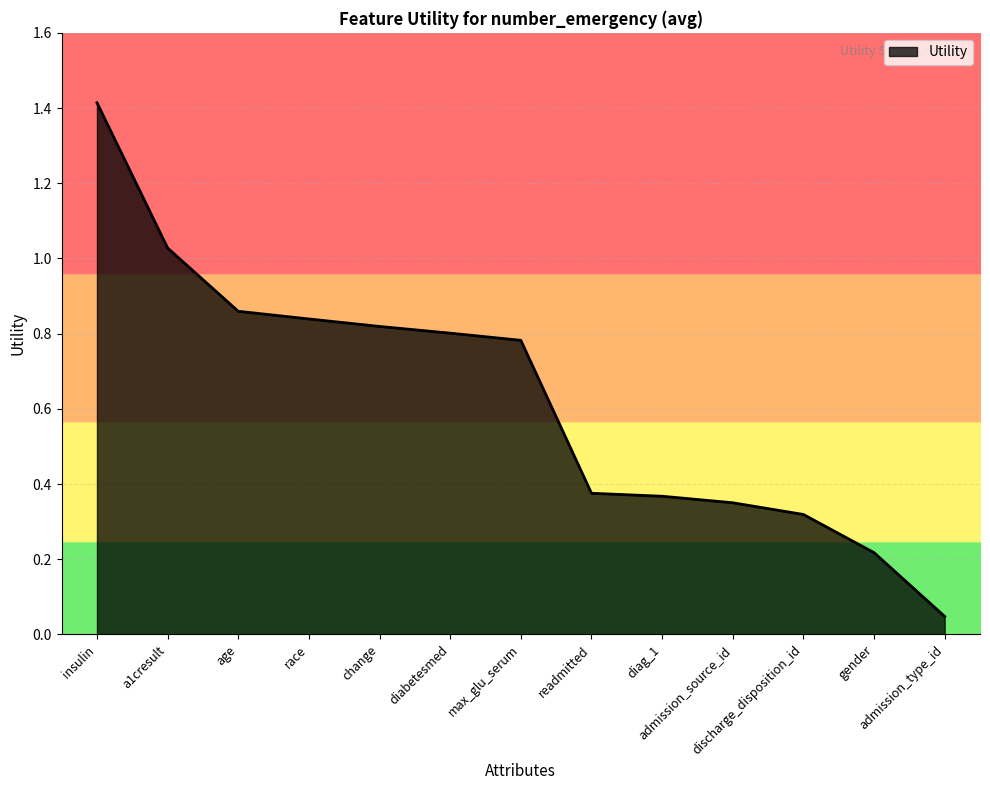

Which label corresponds to the largest value in the chart?

insulin